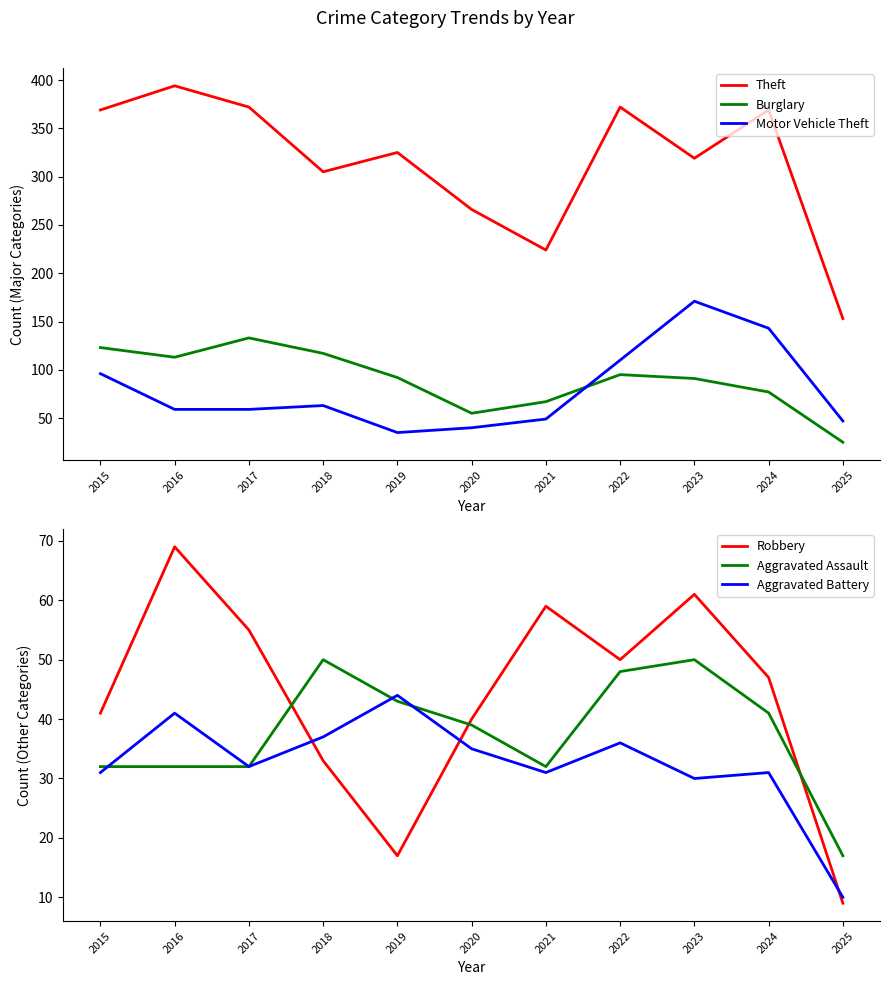

How many times do Robbery and Aggravated Assault cross each other?

3